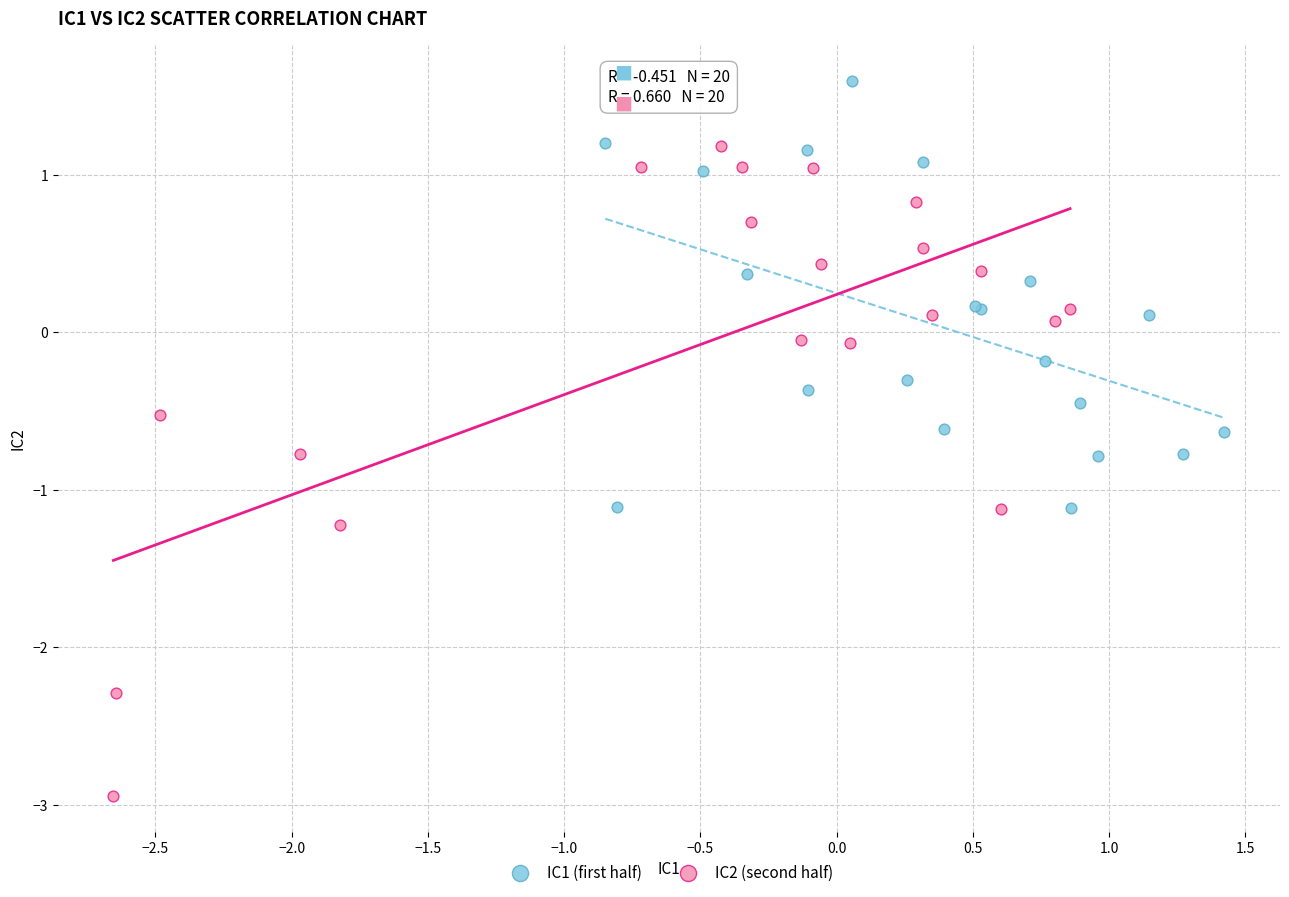

Which series reaches the maximum Y coordinate?

IC1 (first half)